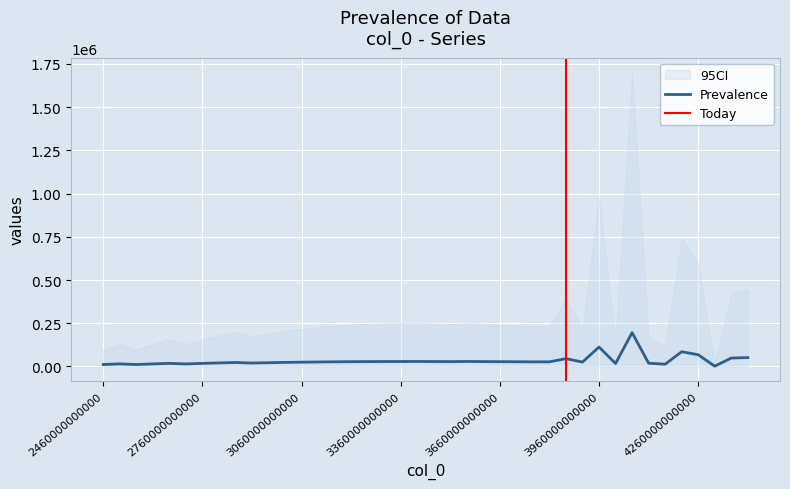

At which category does the chart reach its peak across all series?

4060000000000